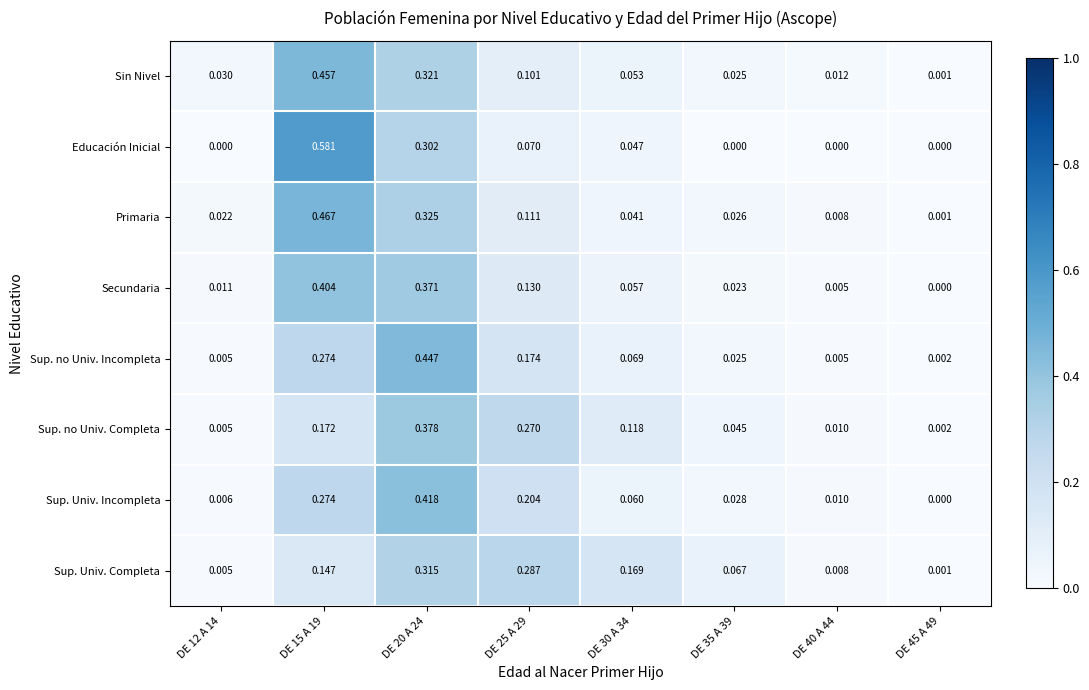

Between DE 12 A 14 and DE 15 A 19, which series saw the biggest shift?

Educación Inicial